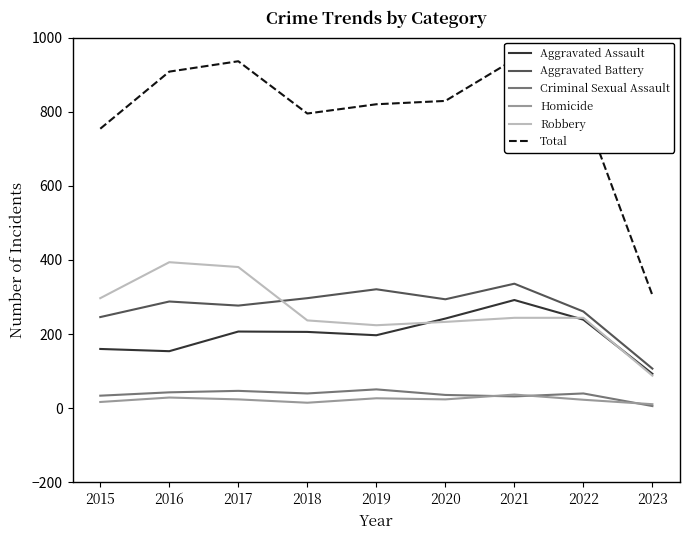

What are all the series names shown in the legend?

Aggravated Assault, Aggravated Battery, Criminal Sexual Assault, Homicide, Robbery, Total